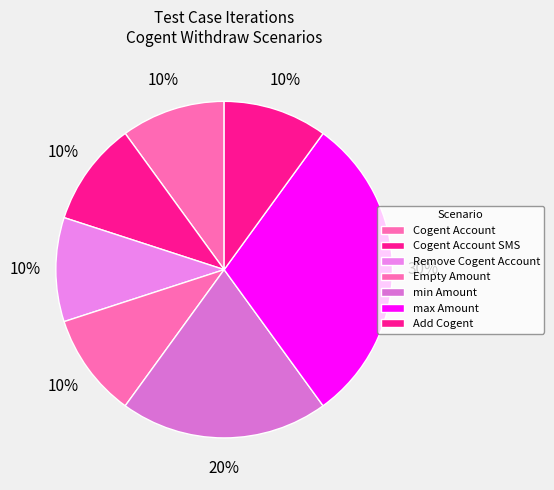

To the nearest percent, what portion does Cogent Account represent?

10%